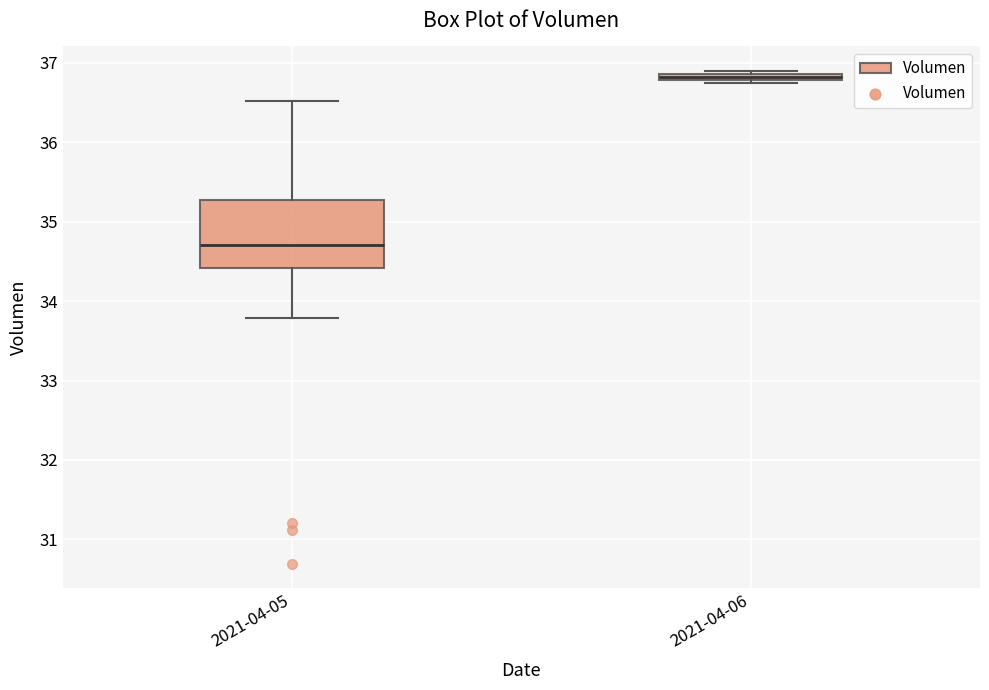

Comparing the boxes themselves (not the whiskers), which one is the tallest?

2021-04-05